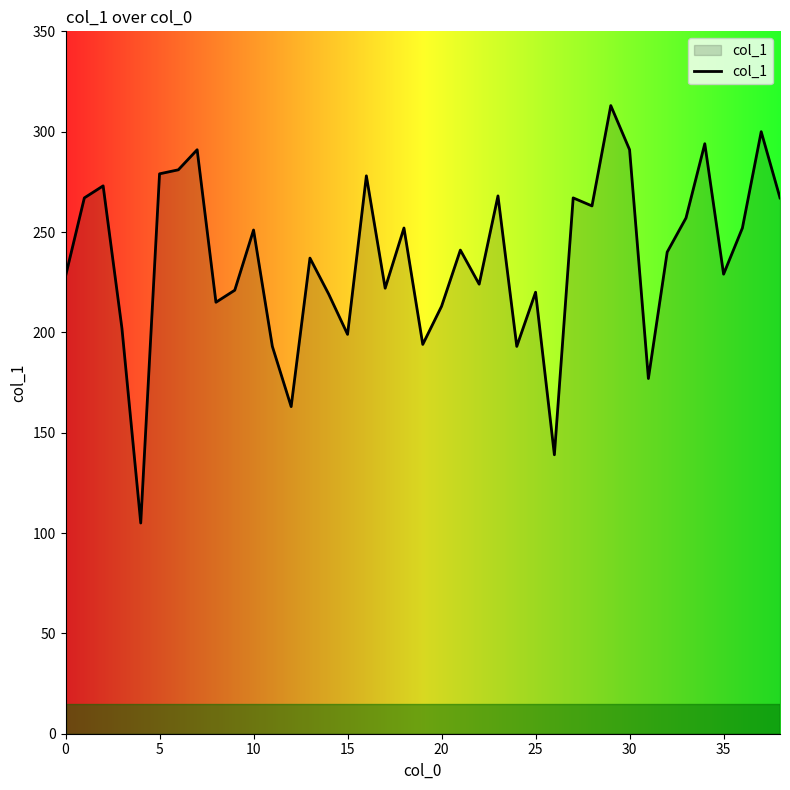

What is the average value?

236